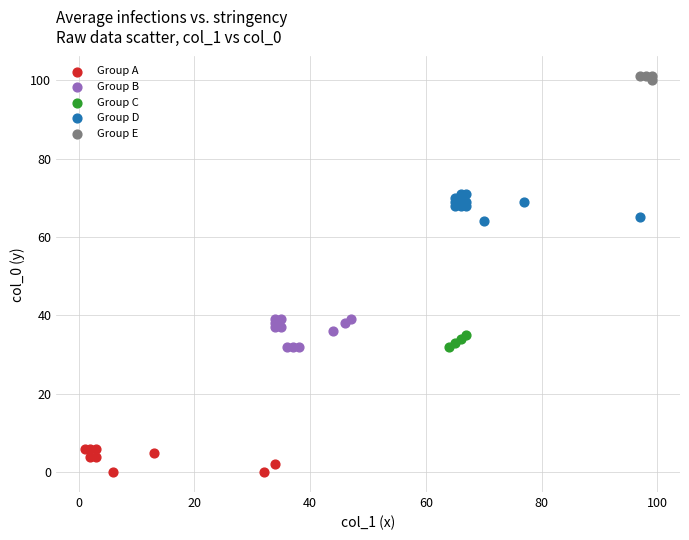

Which series contains the lowest Y value?

Group A